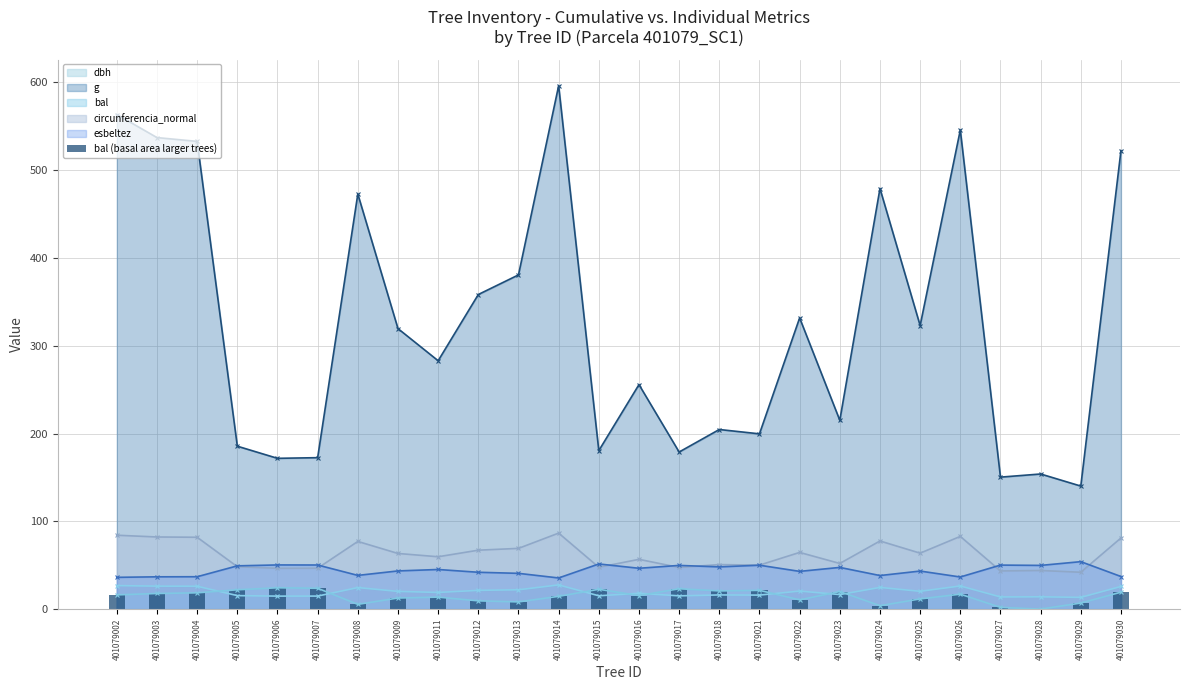

How many bars are there in total?

26